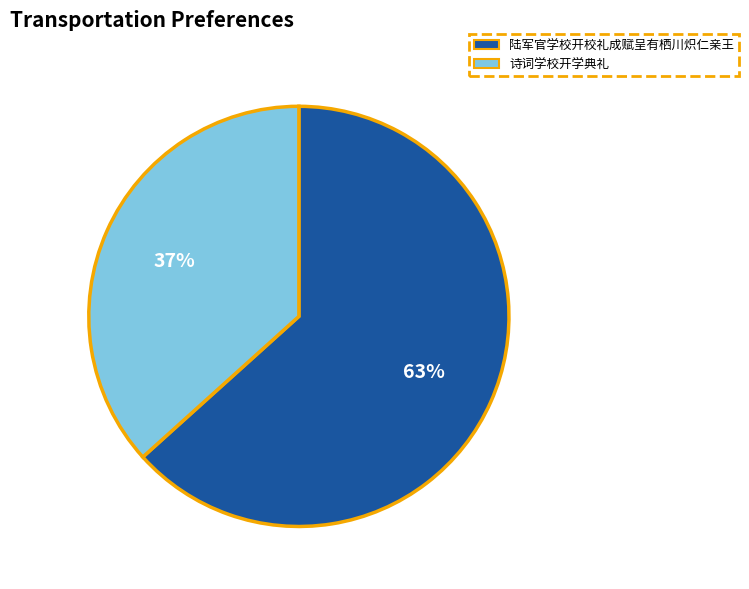

What is the smallest slice in the pie chart?

诗词学校开学典礼